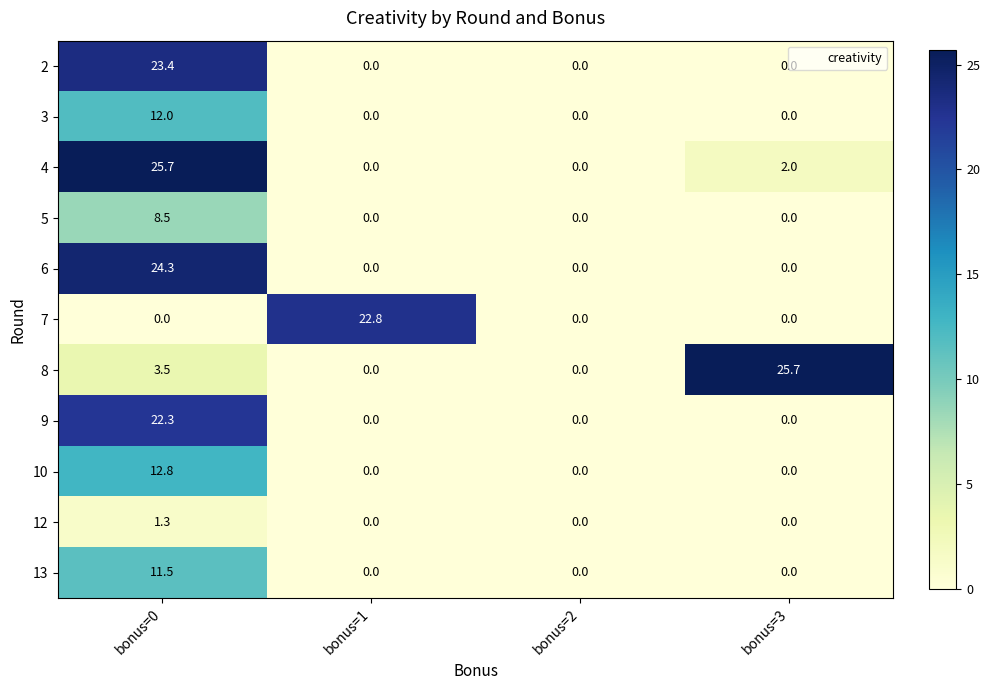

Which series changed the most between bonus=1 and bonus=2?

7